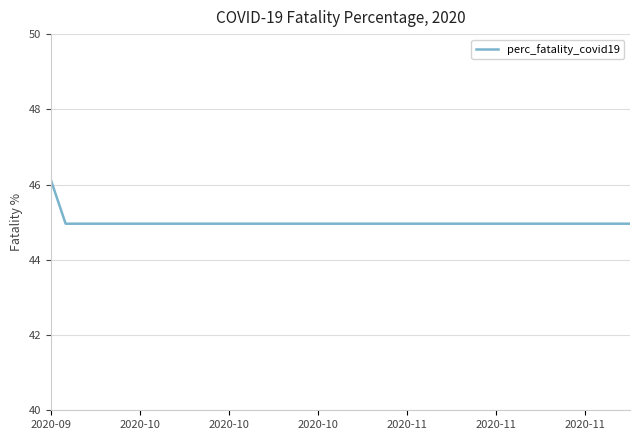

What is the greatest value displayed?

46.1